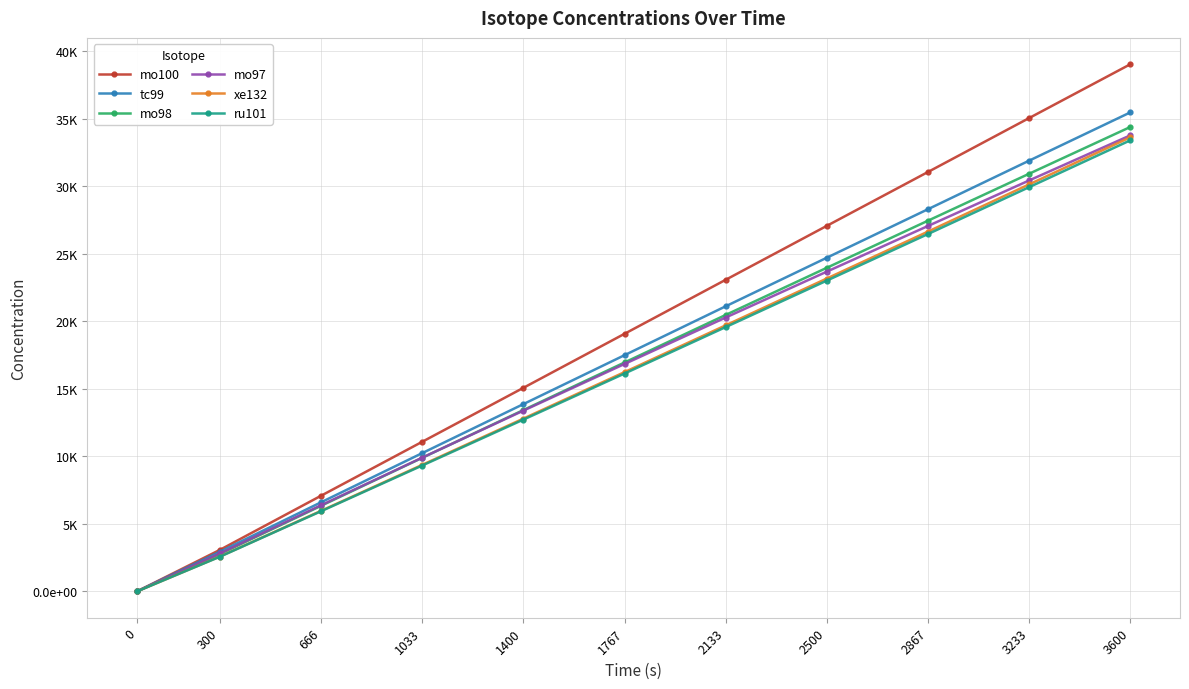

What is the difference between the maximum and minimum values in the ru101 series?

33403.6